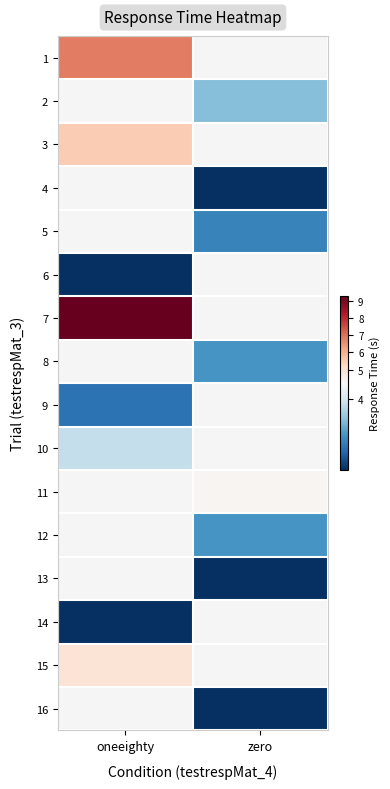

What is the smallest value displayed?

3.0